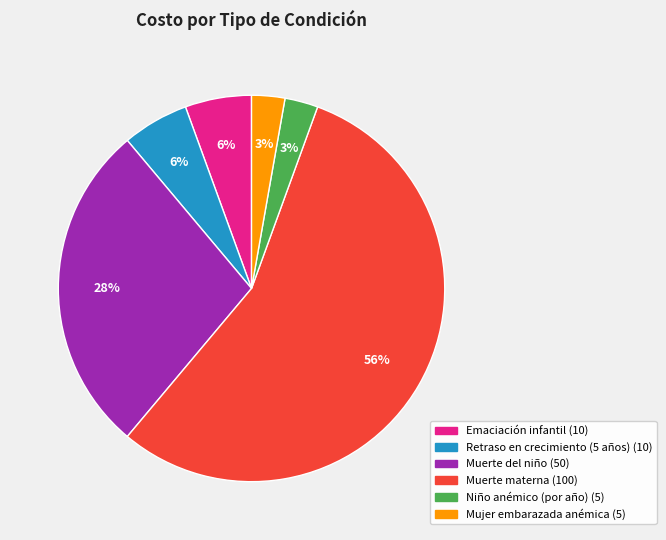

To the nearest percent, what is the average slice percentage?

17%